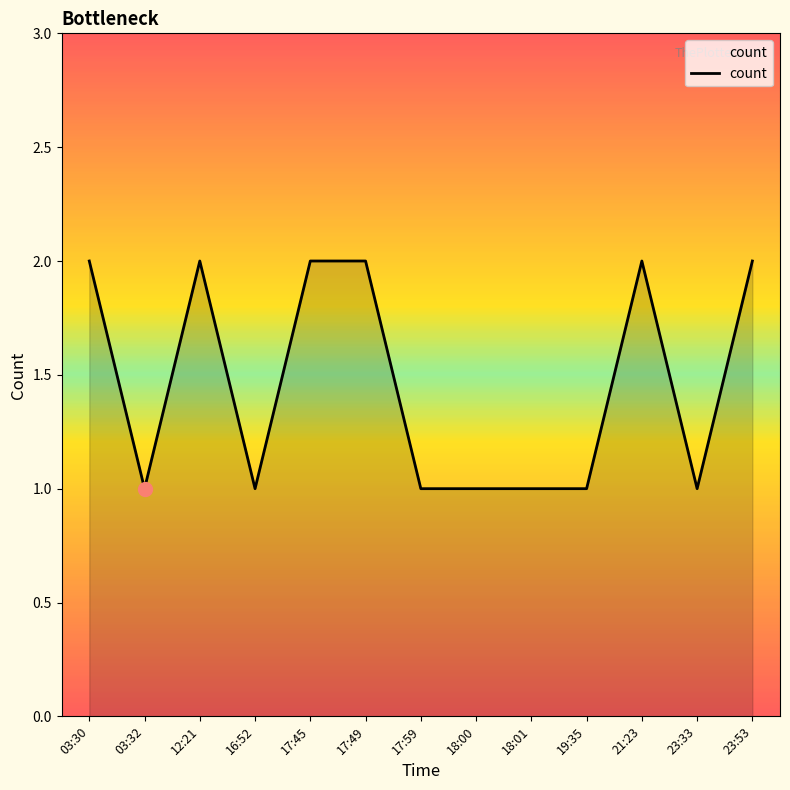

Where is the first local minimum?

03:32